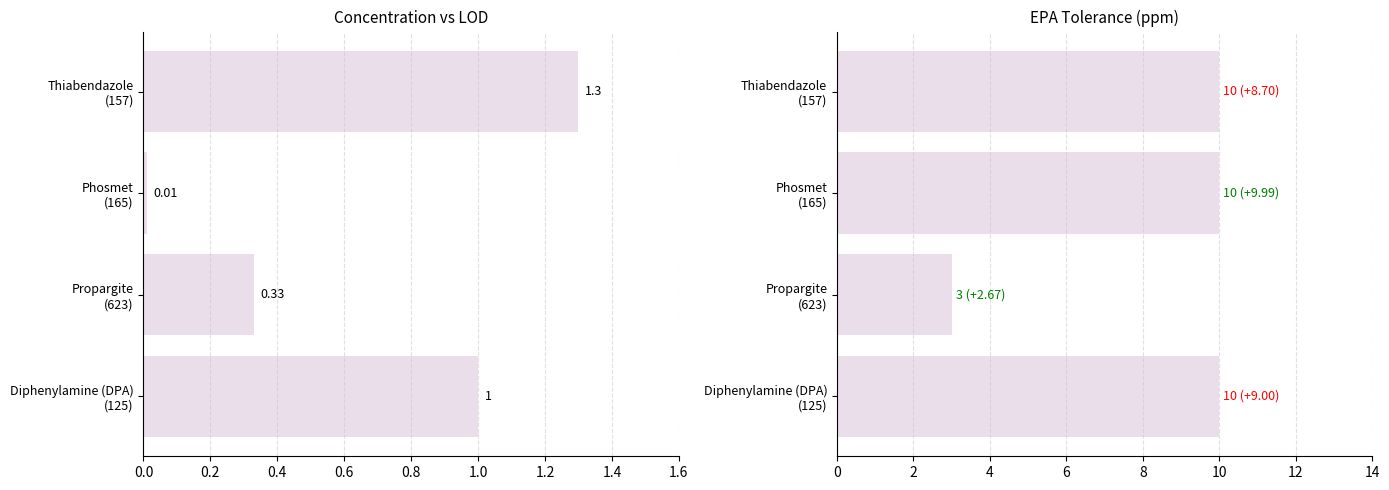

Reading right to left, extract all data points from this chart.

Concentration: 0.6=1.3	0.4=0.0	0.2=0.3	0.0=1.0
EPA Tolerance (ppm): 0.6=10.0	0.4=10.0	0.2=3.0	0.0=10.0